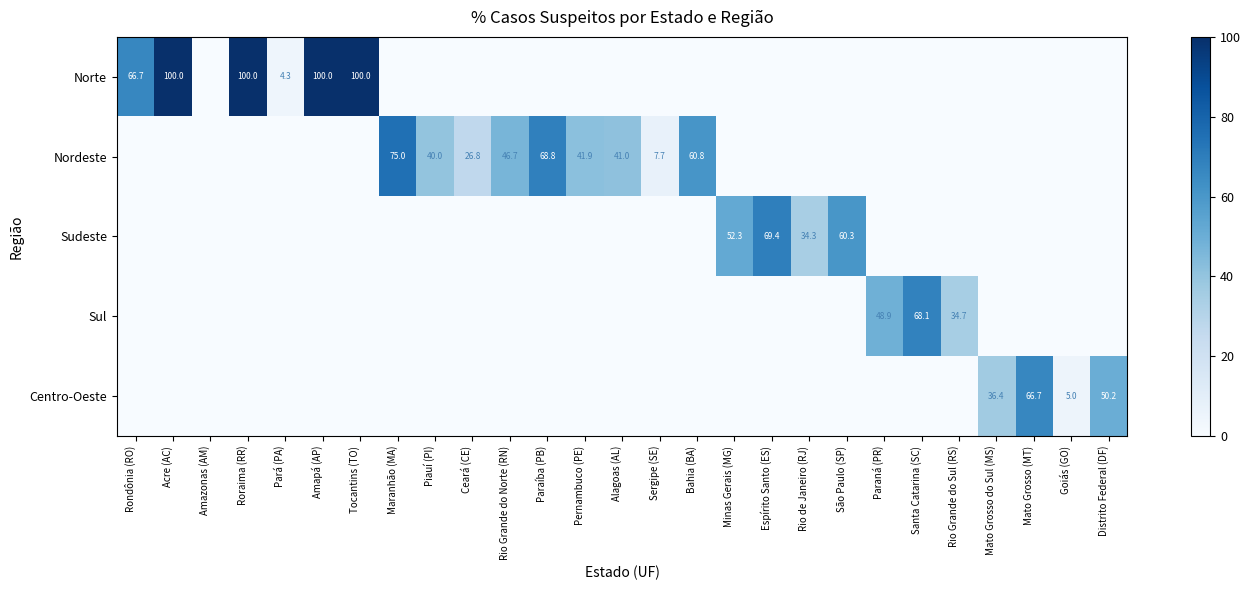

True or false: Norte has a value of 107.2 at Rondônia (RO).

False